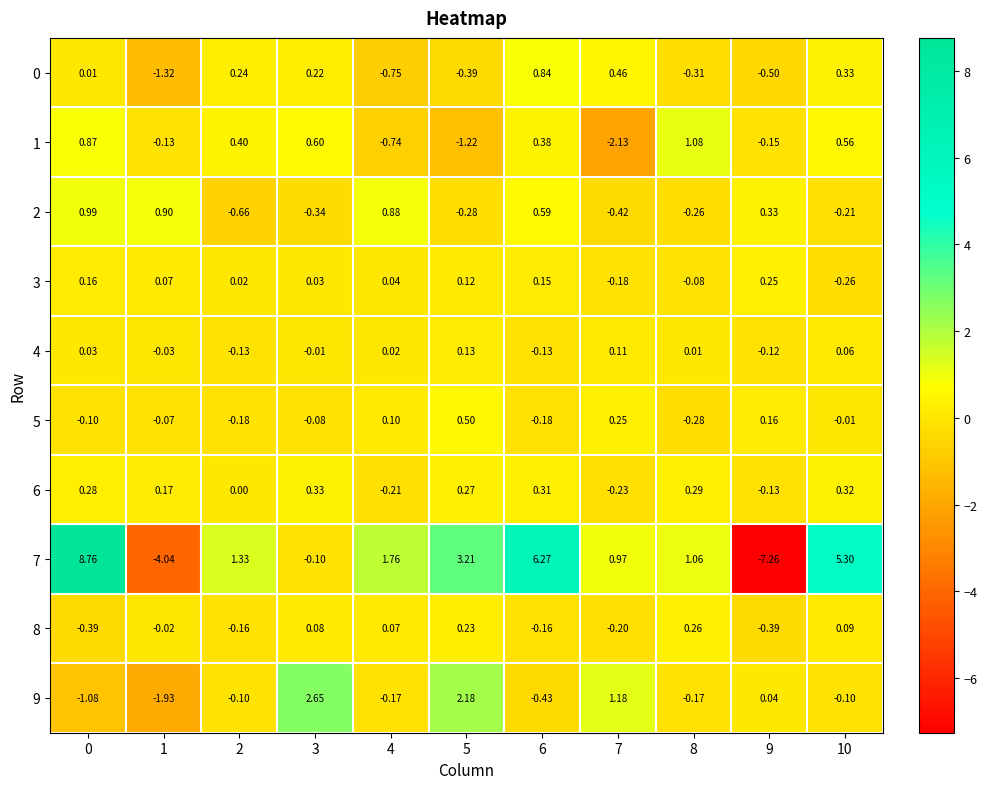

Is the value of 4 at 2 greater than the value of 5 at 8?

Yes